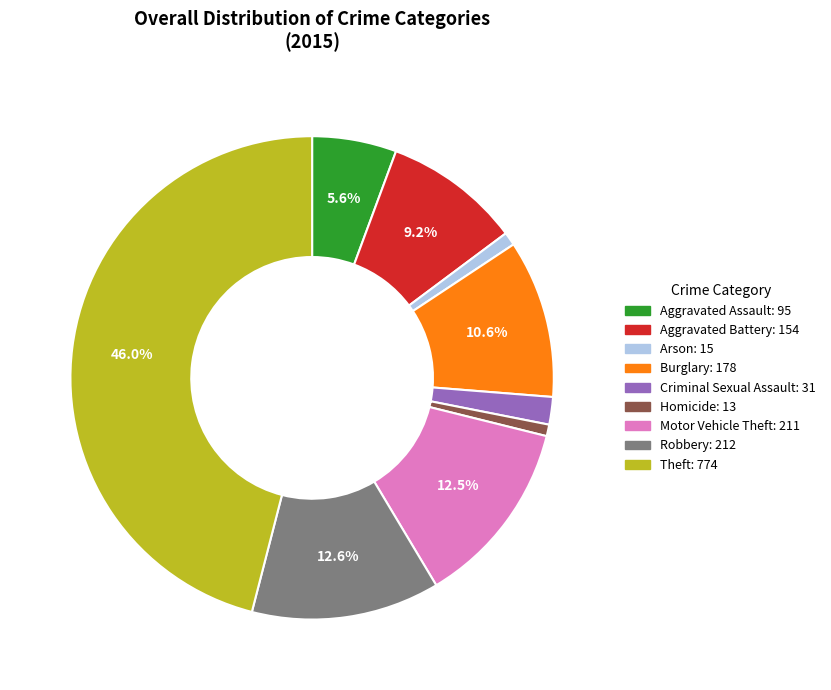

To the nearest percent, what percentage of the pie is Arson?

1%